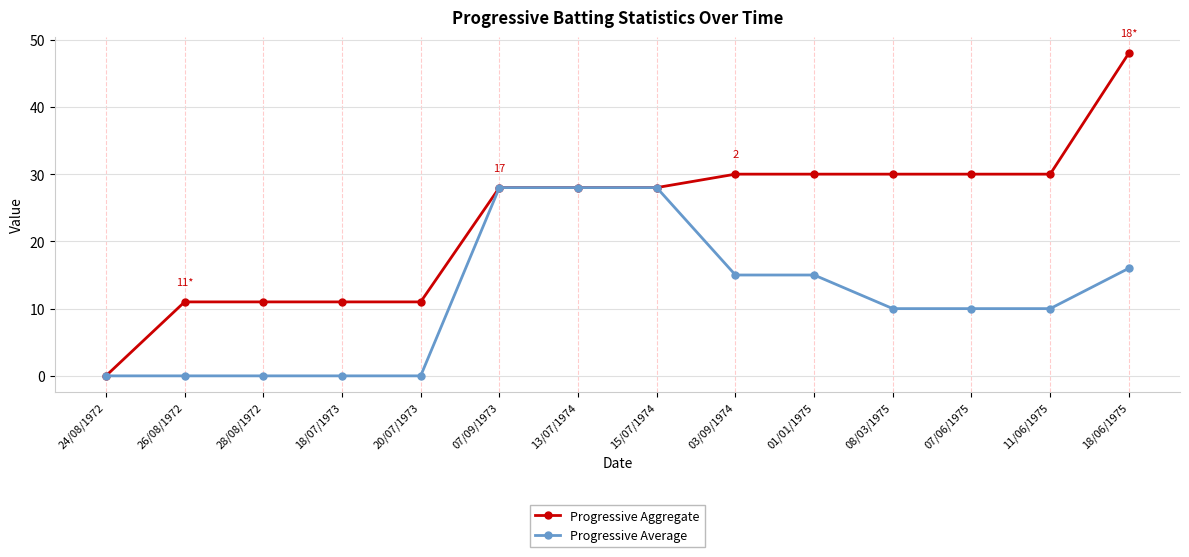

At which category is the sum across all series the highest?

18/06/1975